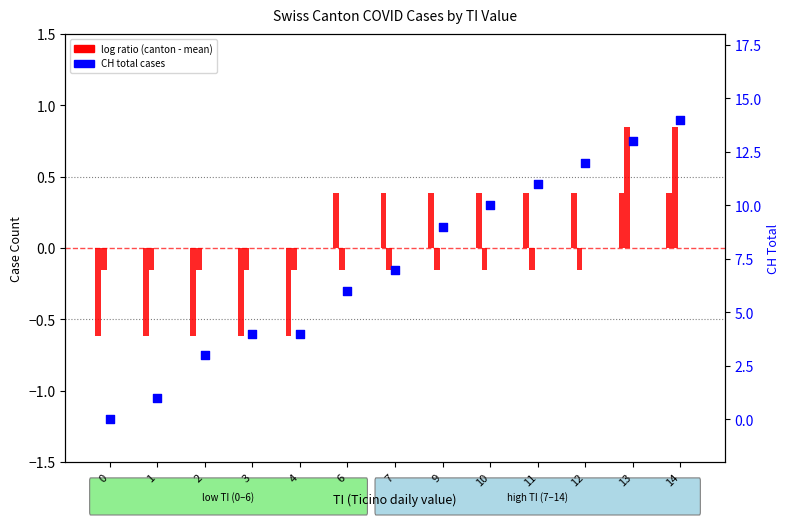

Which series reaches the maximum Y coordinate?

CH total